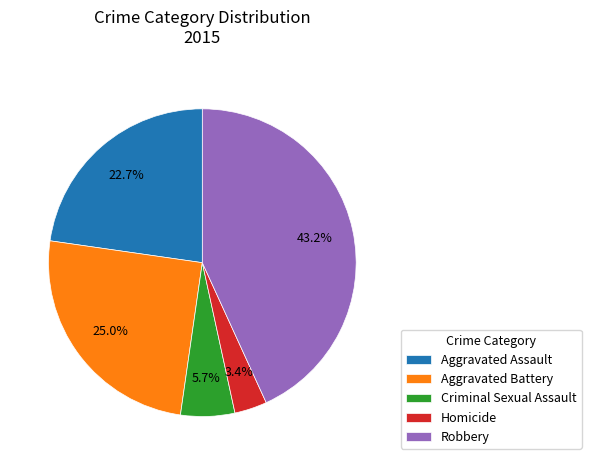

How much of the chart is everything except Criminal Sexual Assault?

94.3%